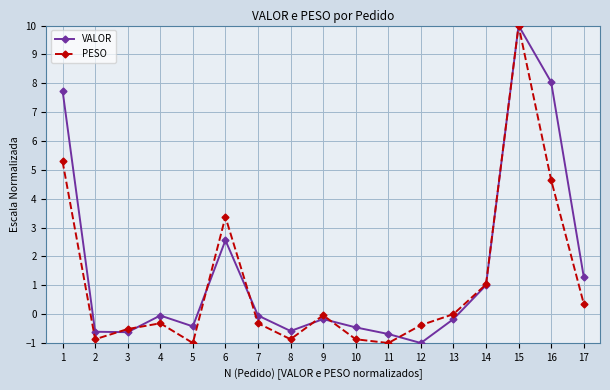

True or false: VALOR and PESO cross at least once.

True